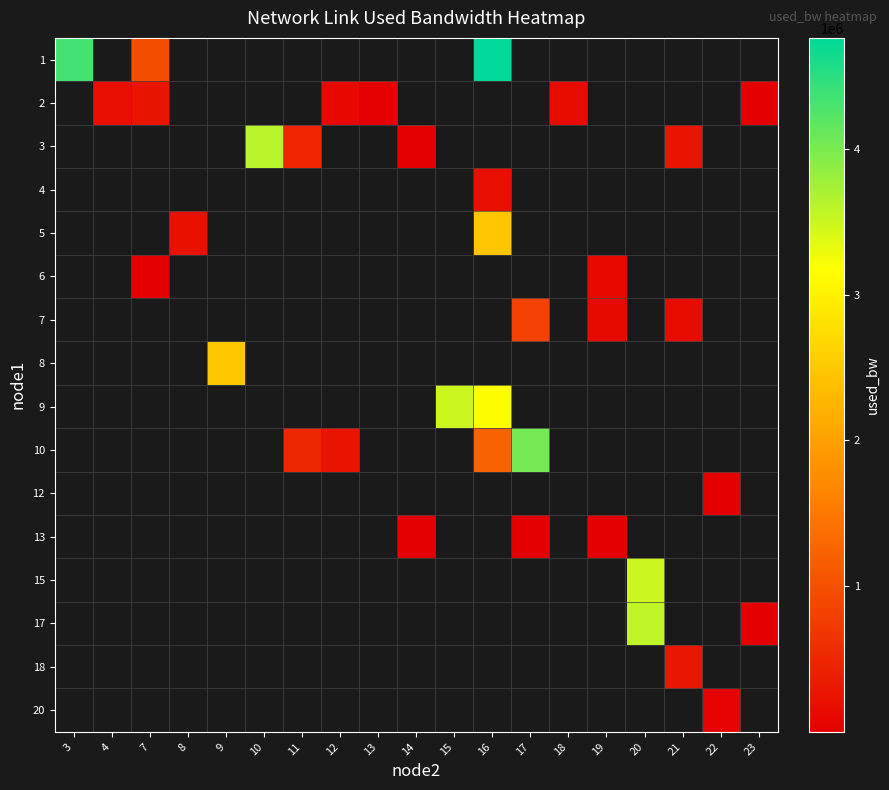

What is the difference between the highest and lowest values at 7?

976222.2